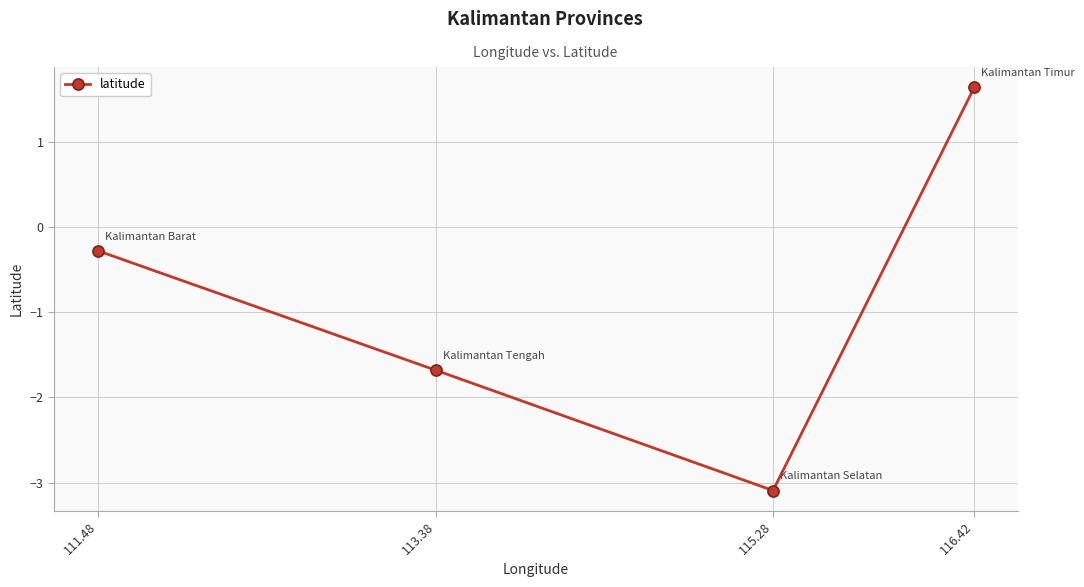

Reading right to left, extract all data points from this chart.

116.42=1.6	115.28=-3.1	113.38=-1.7	111.48=-0.3